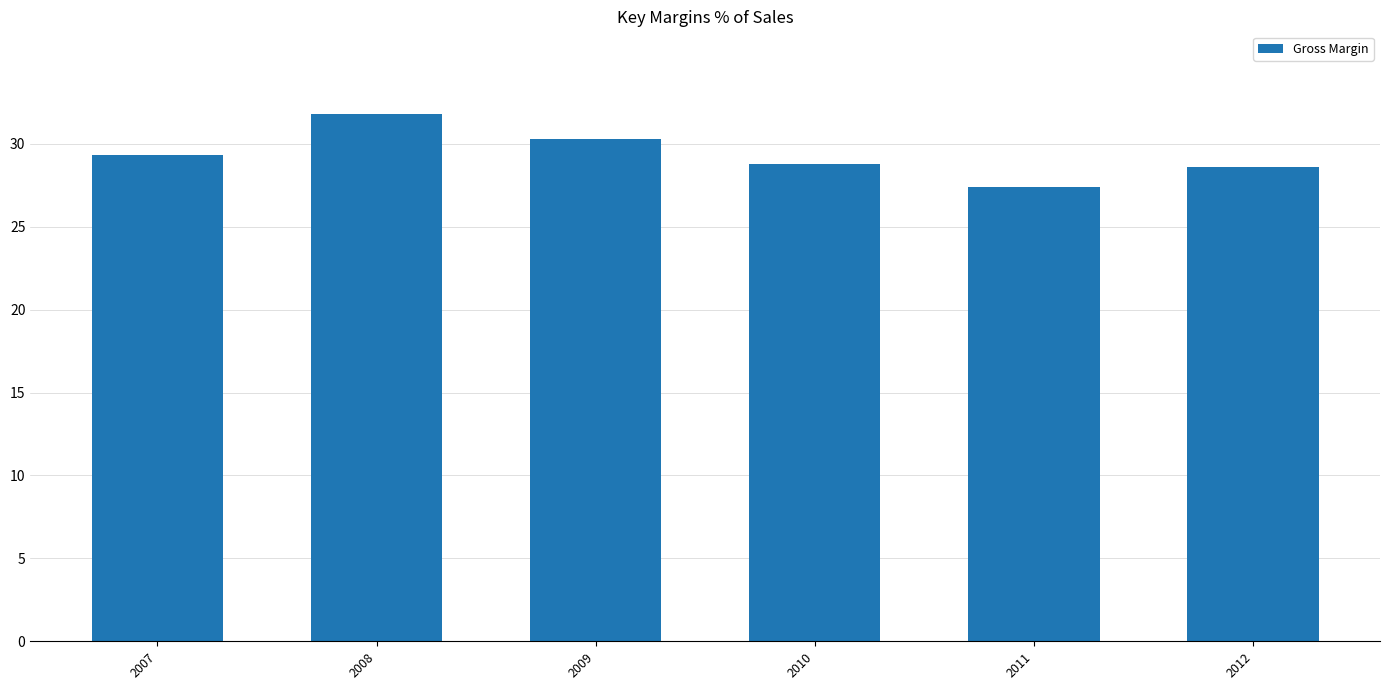

At which label does the data first exceed 29?

2007